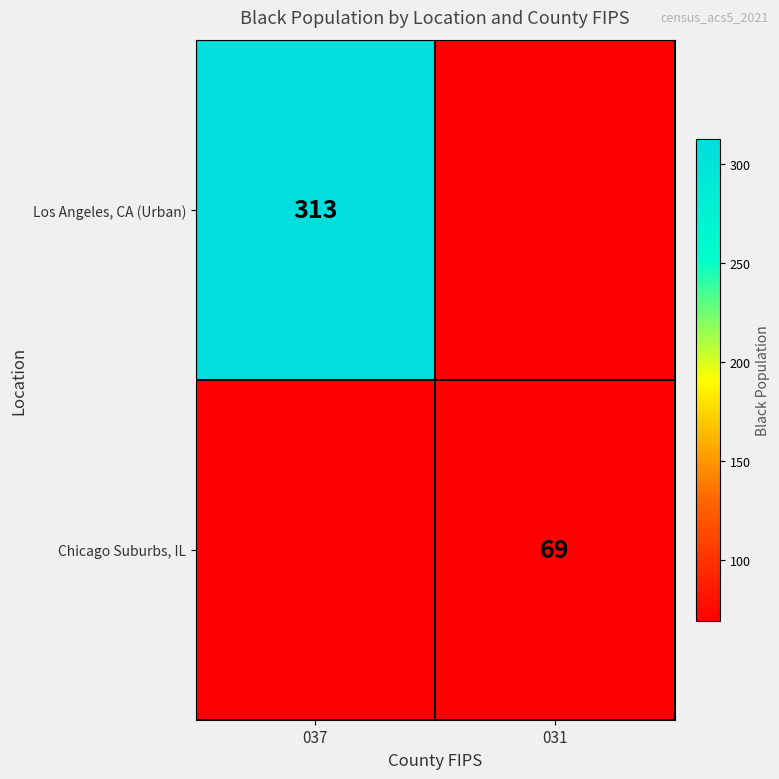

Is the value of Chicago Suburbs, IL at 031 greater than the value of Los Angeles, CA (Urban) at 037?

No